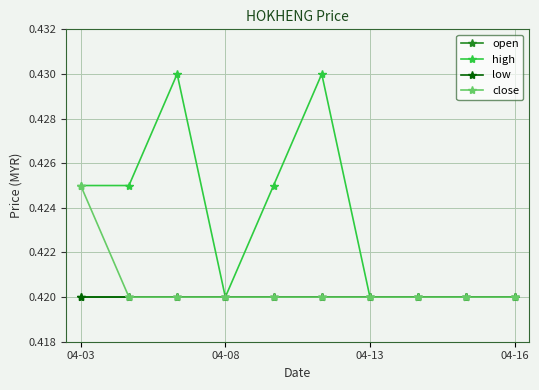

In high, how many points are higher than both neighbors (excluding endpoints)?

2